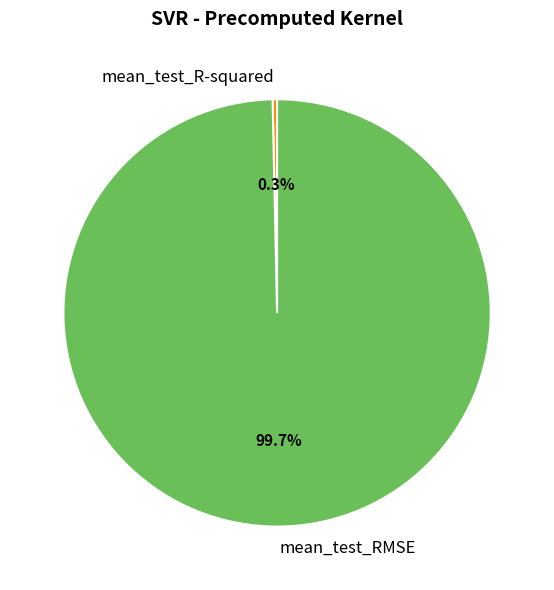

How many segments does this pie chart have?

2